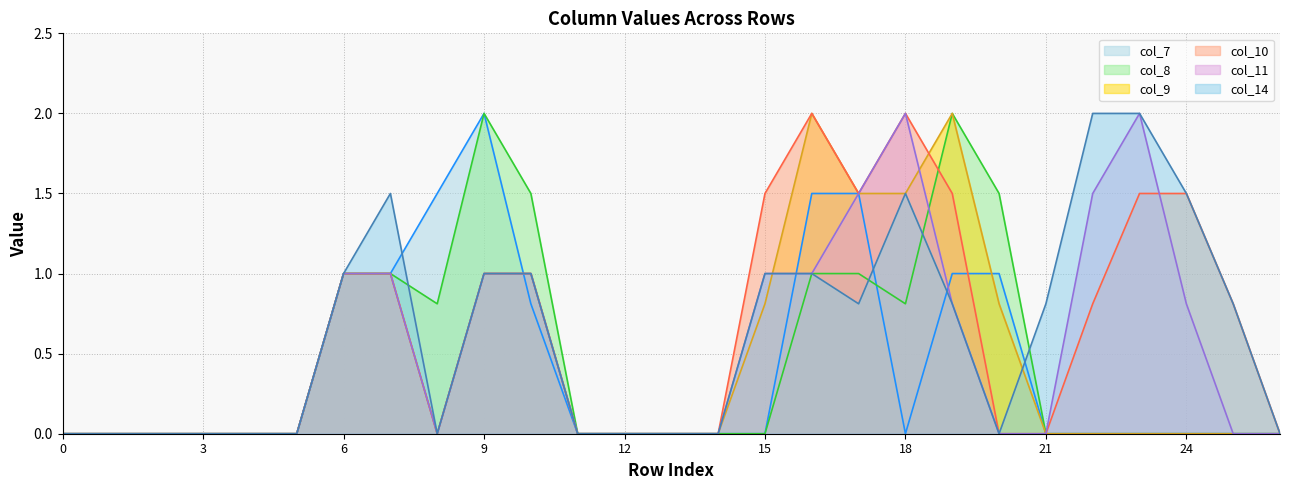

What is the maximum value shown in the chart?

2.0